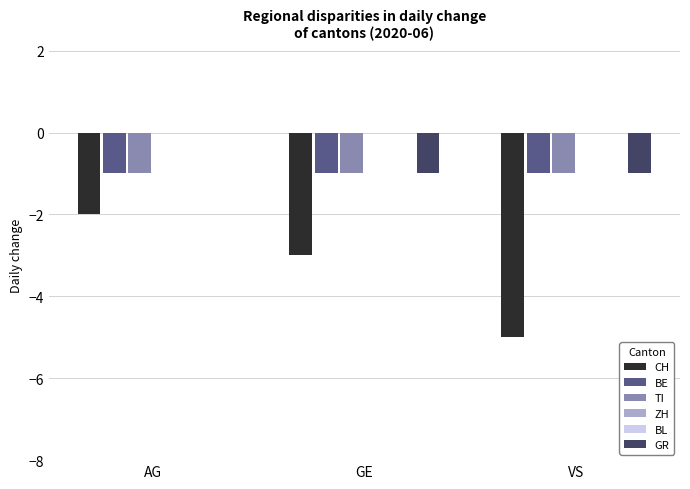

Reading left to right, transcribe all the data shown in this chart.

CH: AG=-2	GE=-3	VS=-5
BE: AG=-1	GE=-1	VS=-1
TI: AG=-1	GE=-1	VS=-1
ZH: AG=0	GE=0	VS=0
BL: AG=0	GE=0	VS=0
GR: AG=0	GE=-1	VS=-1